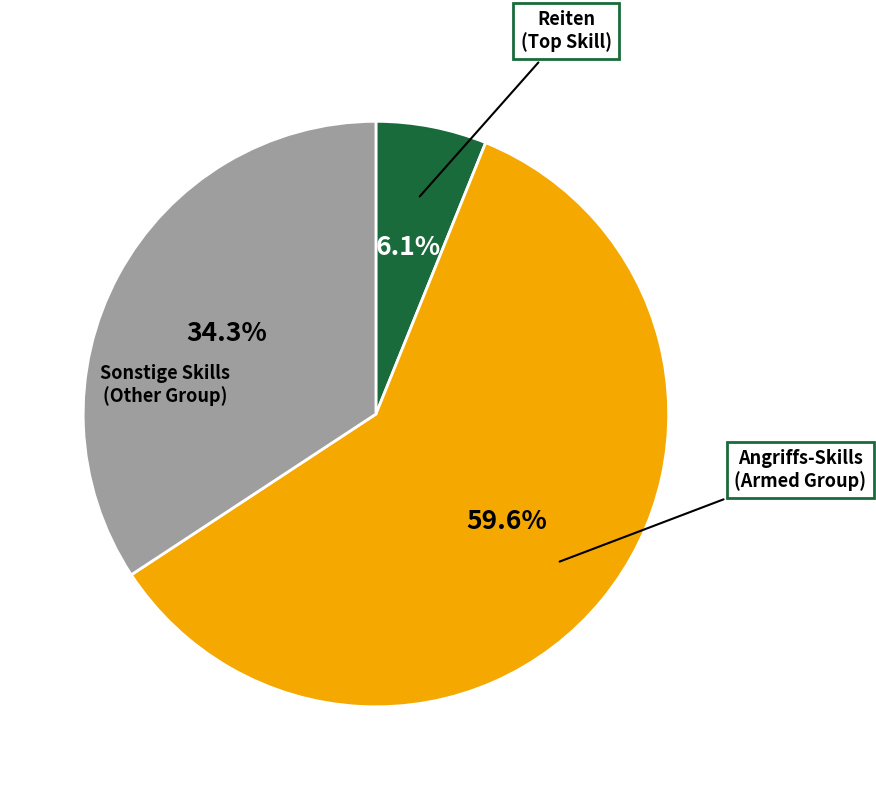

Is there any slice that represents more than half of the pie?

Yes